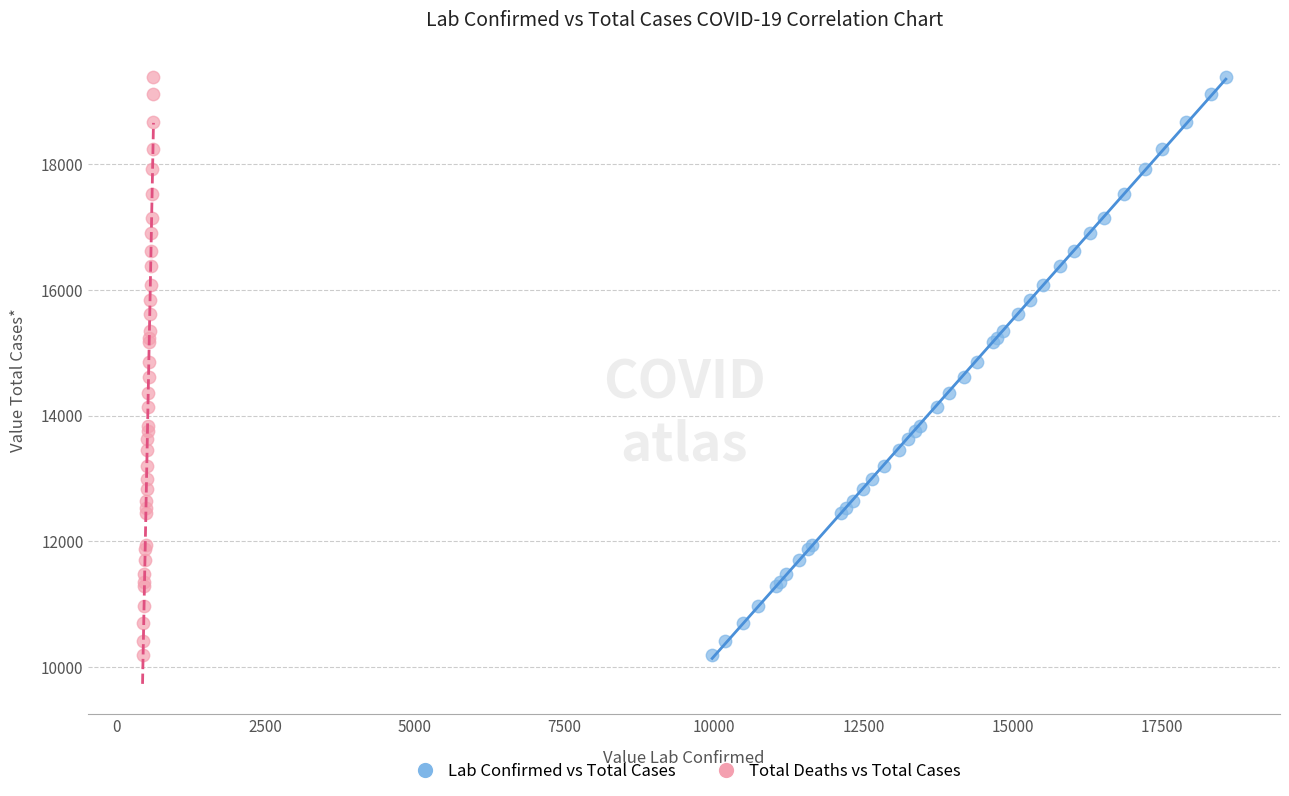

What are all the series names shown in the legend?

Lab Confirmed vs Total Cases, Total Deaths vs Total Cases